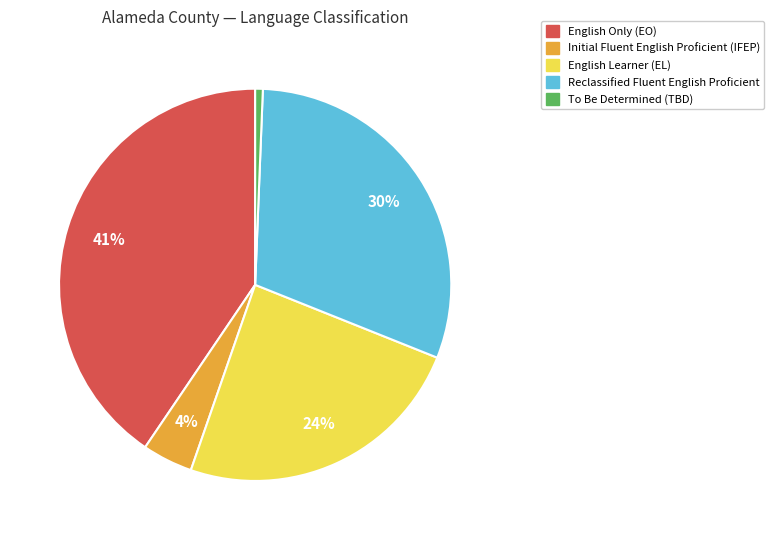

Does any single category account for the majority?

No